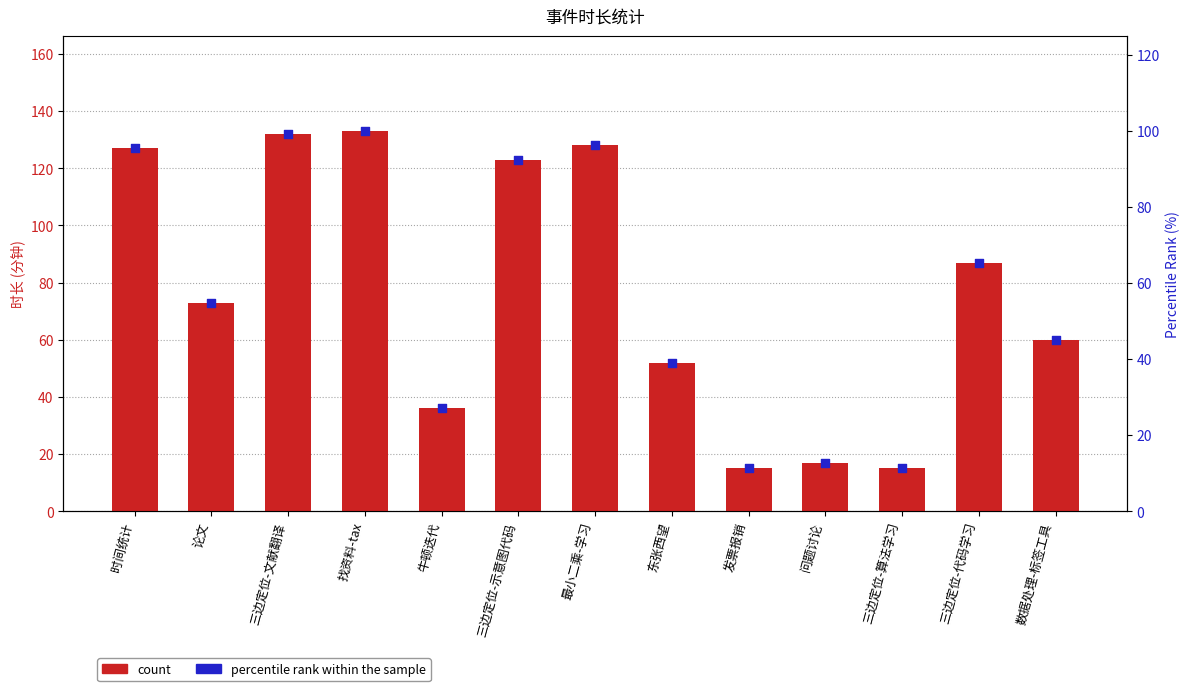

Which series contains the highest Y value?

count